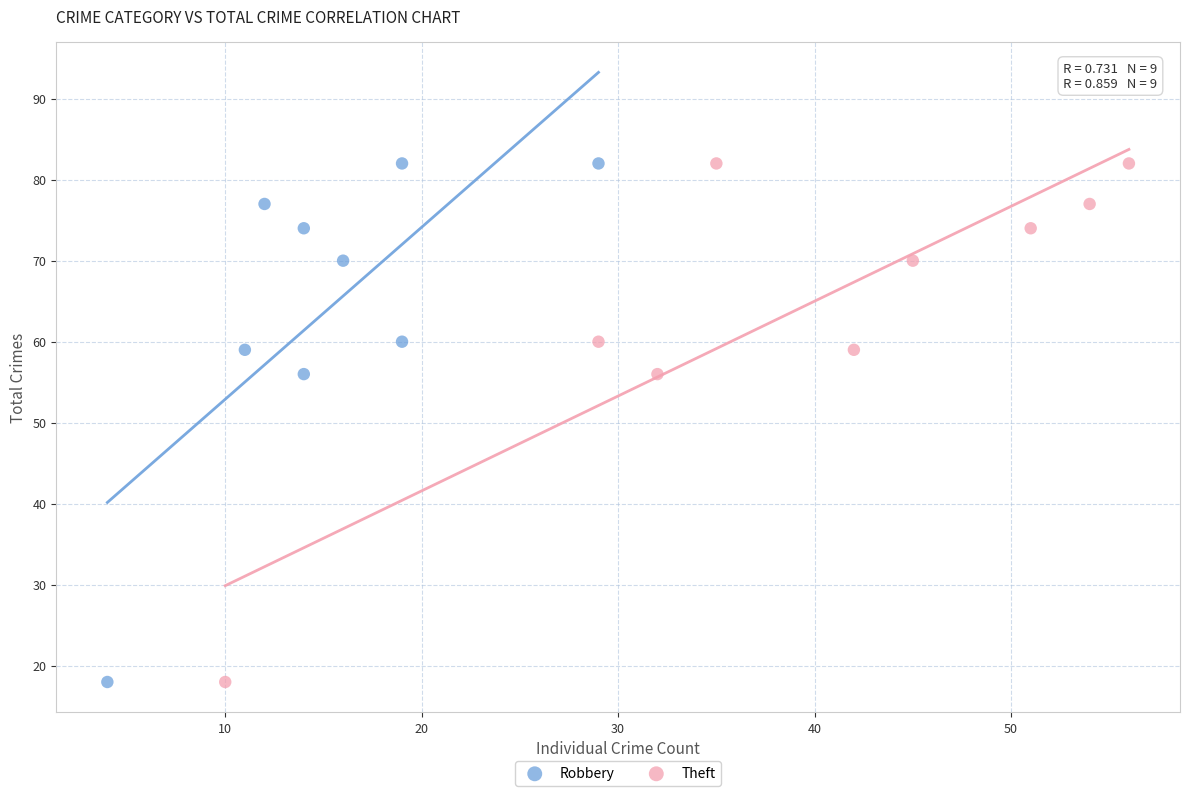

What are all the series names shown in the legend?

Robbery, Theft